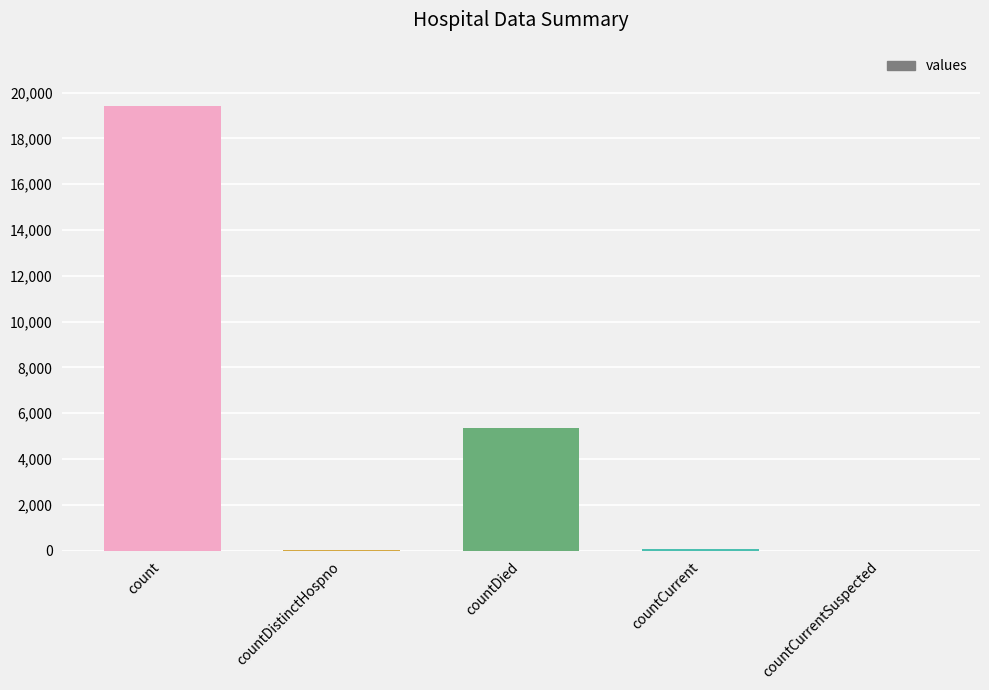

What is the change in value from count to countCurrent?

-19360